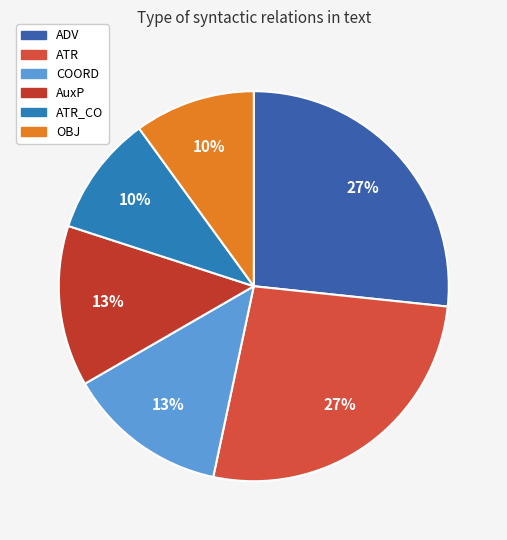

How many segments does this pie chart have?

6